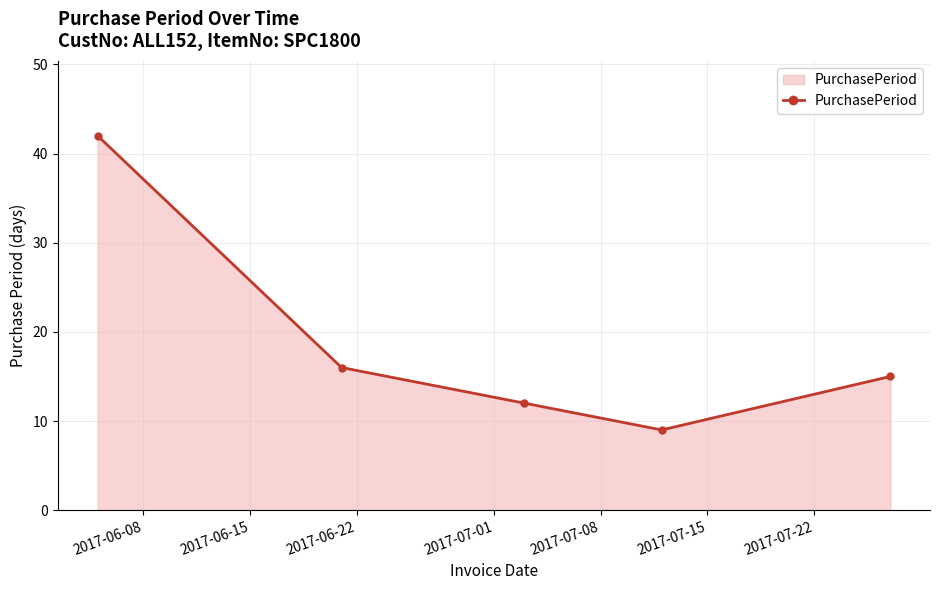

Reading left to right, list all the values displayed in this chart.

42	16	12	9	15